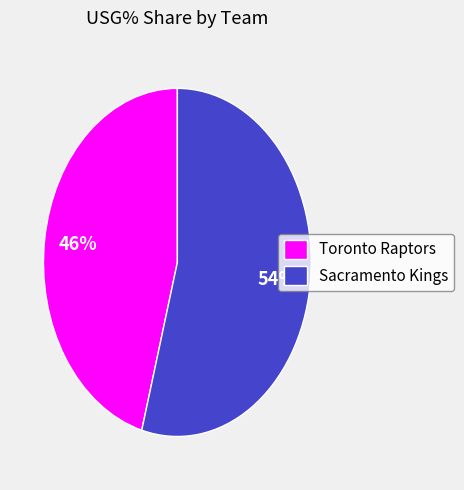

To the nearest percent, what is the combined percentage of Sacramento Kings and Toronto Raptors?

100%